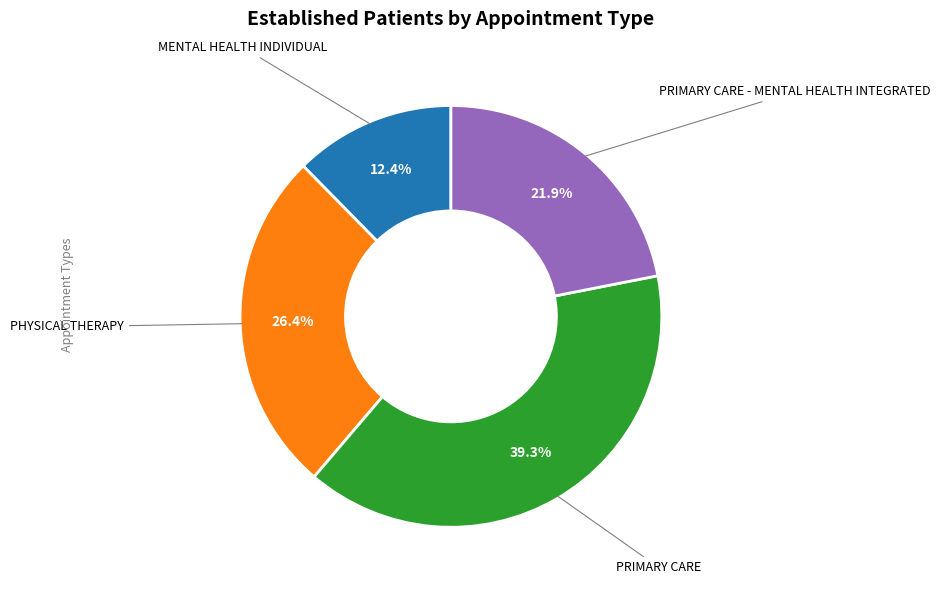

Does any single category account for the majority?

No